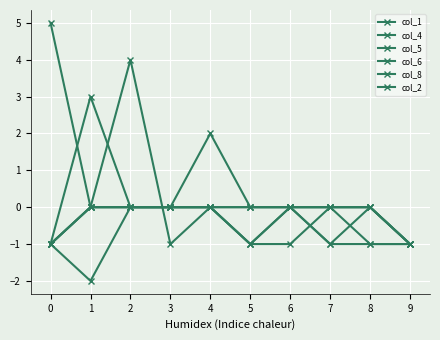

Does the chart have visible grid lines?

Yes